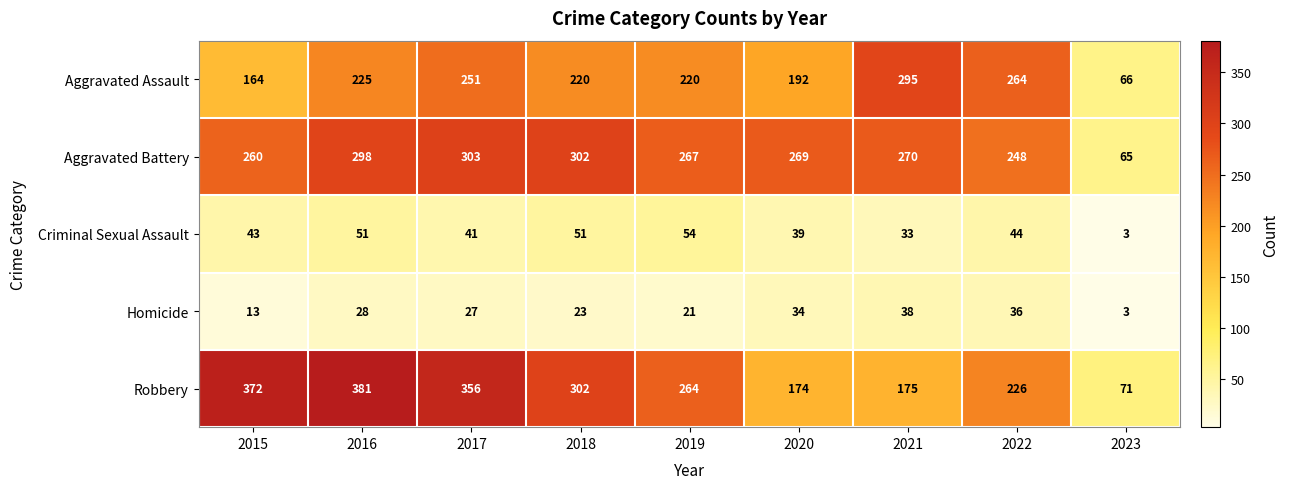

At which label is Criminal Sexual Assault closest to 28?

2021